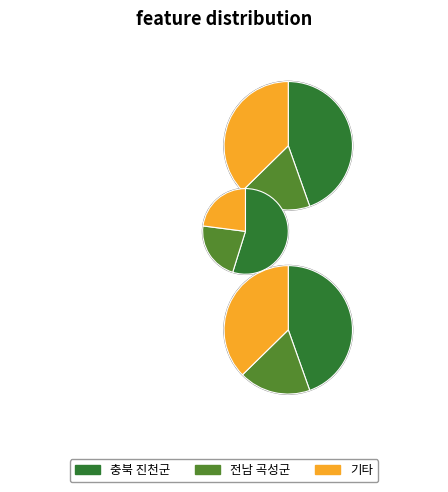

To the nearest percent, what is the combined percentage of 충북 진천군 and 기타?

82%